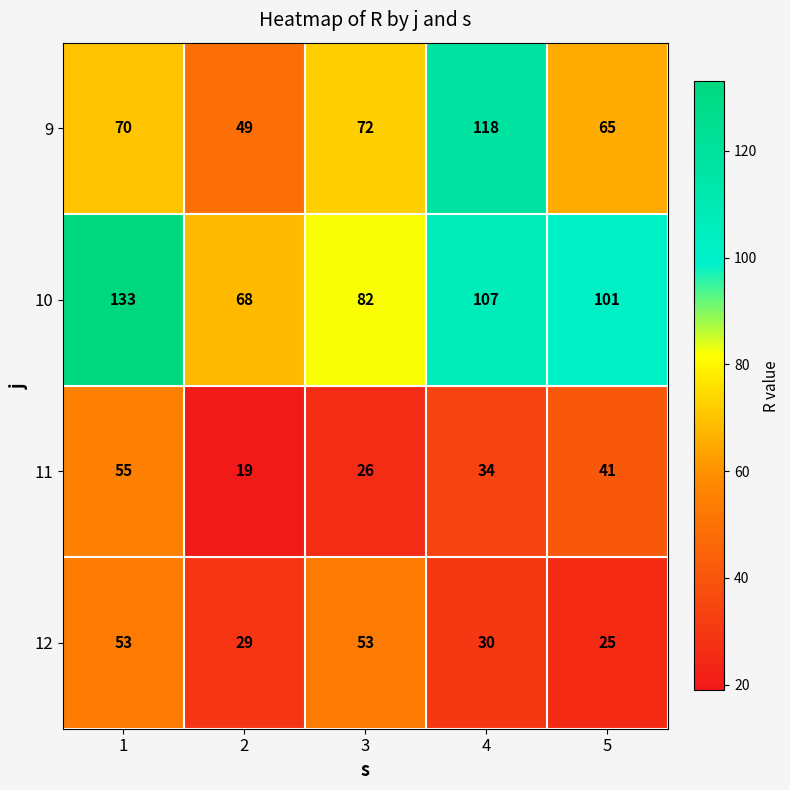

Is it true that 12 equals 29 at 2?

True